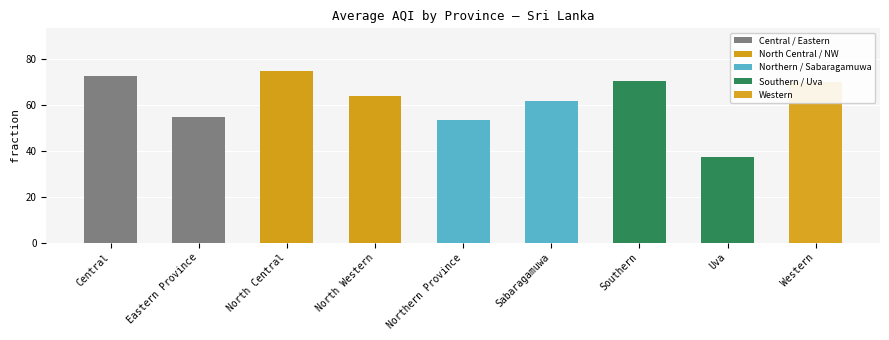

What is the change in value from Sabaragamuwa to Uva?

-24.2